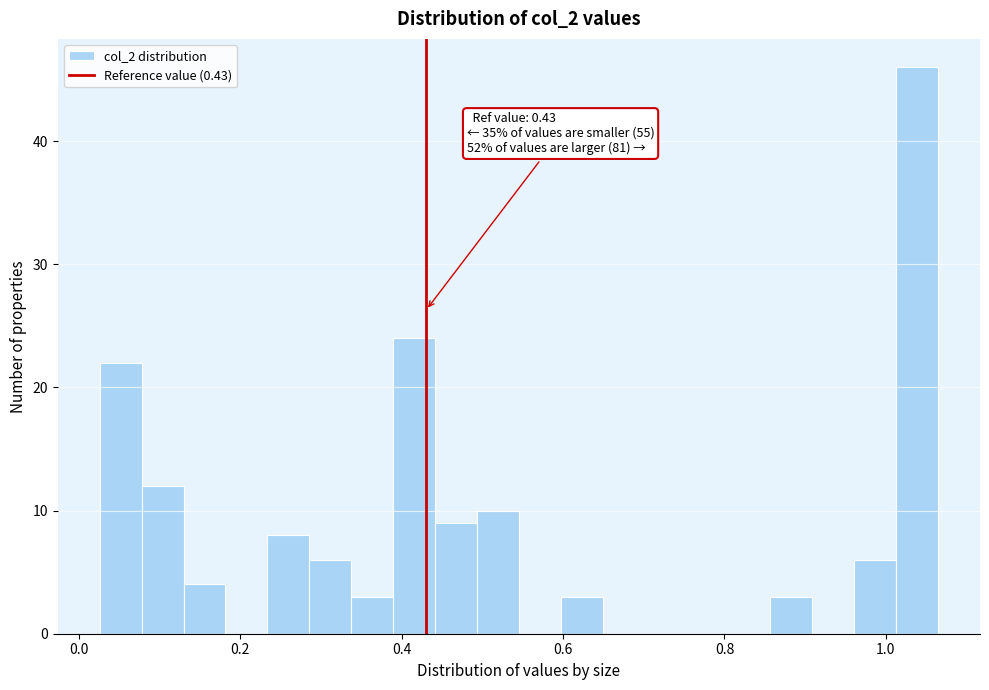

Around what value on the x-axis is the tallest bar? Give the approximate position of its centre, as read against the axis.

1.04